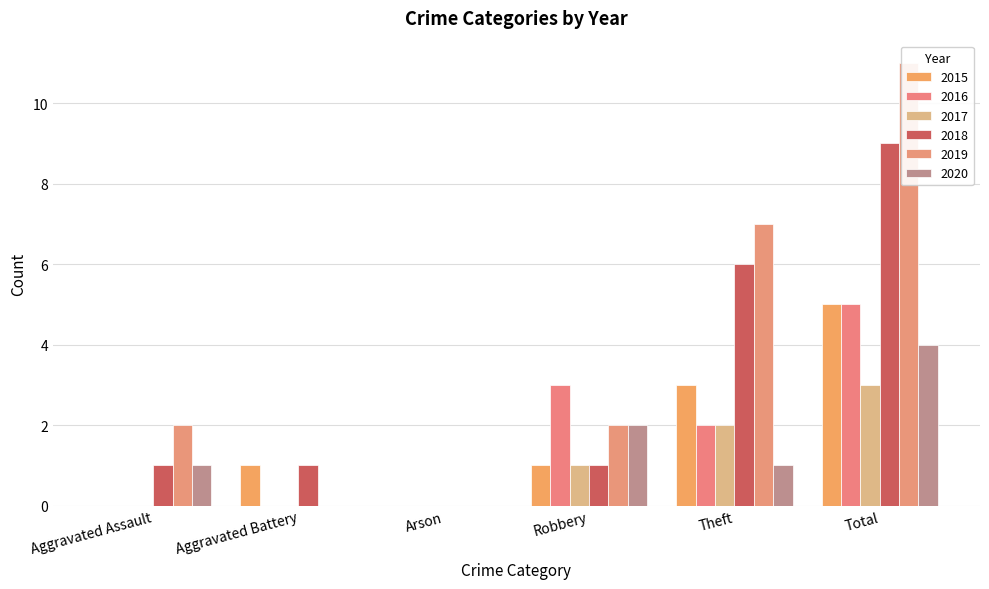

At Robbery, list the series in order from smallest to largest.

2015, 2017, 2018, 2019, 2020, 2016